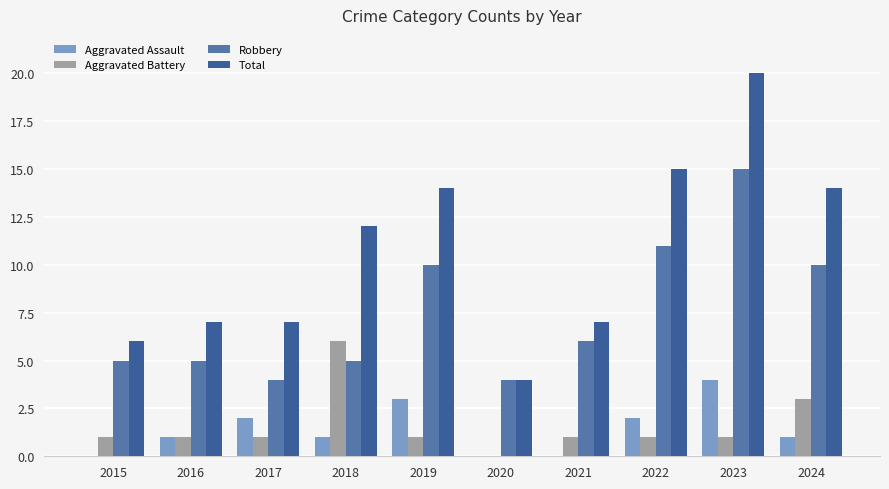

What is the difference between the maximum and minimum values in the Aggravated Battery series?

6